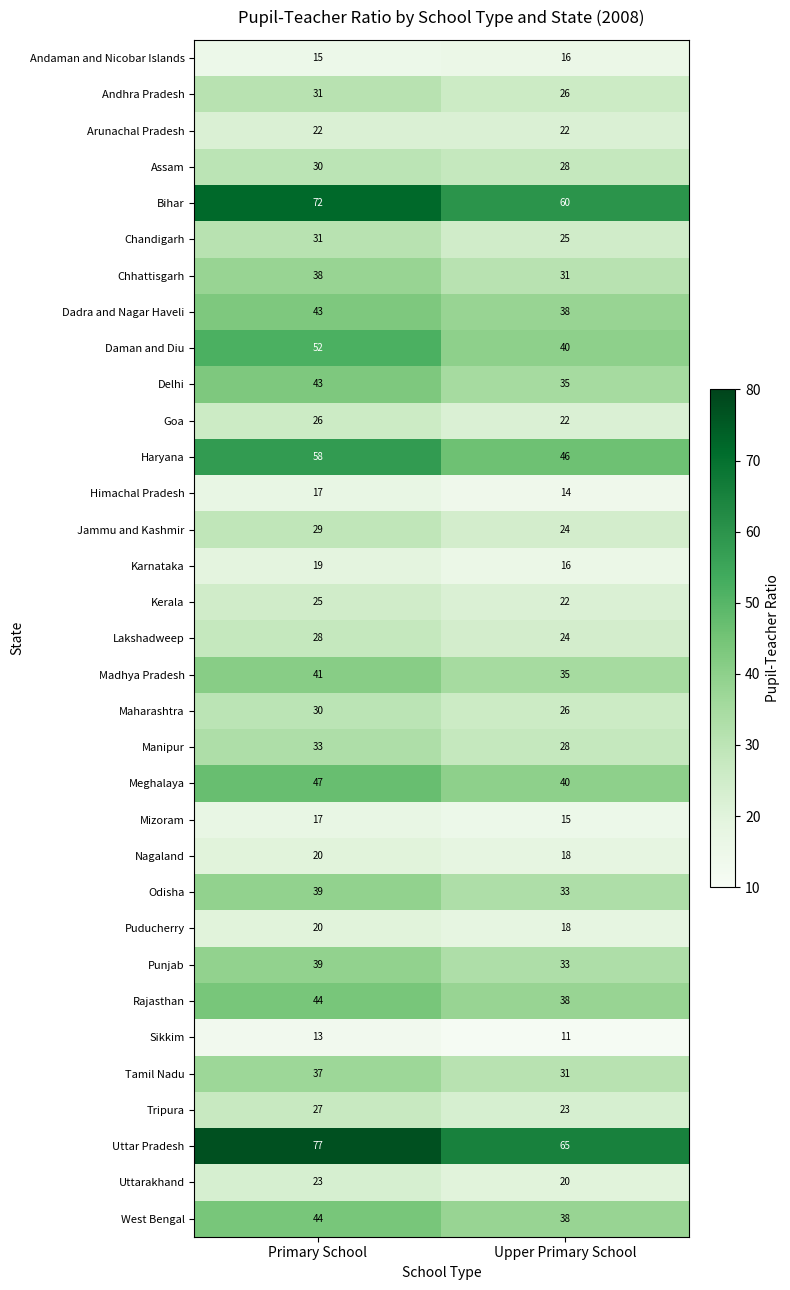

What is the sum of the Sikkim values at Primary School and Upper Primary School?

24